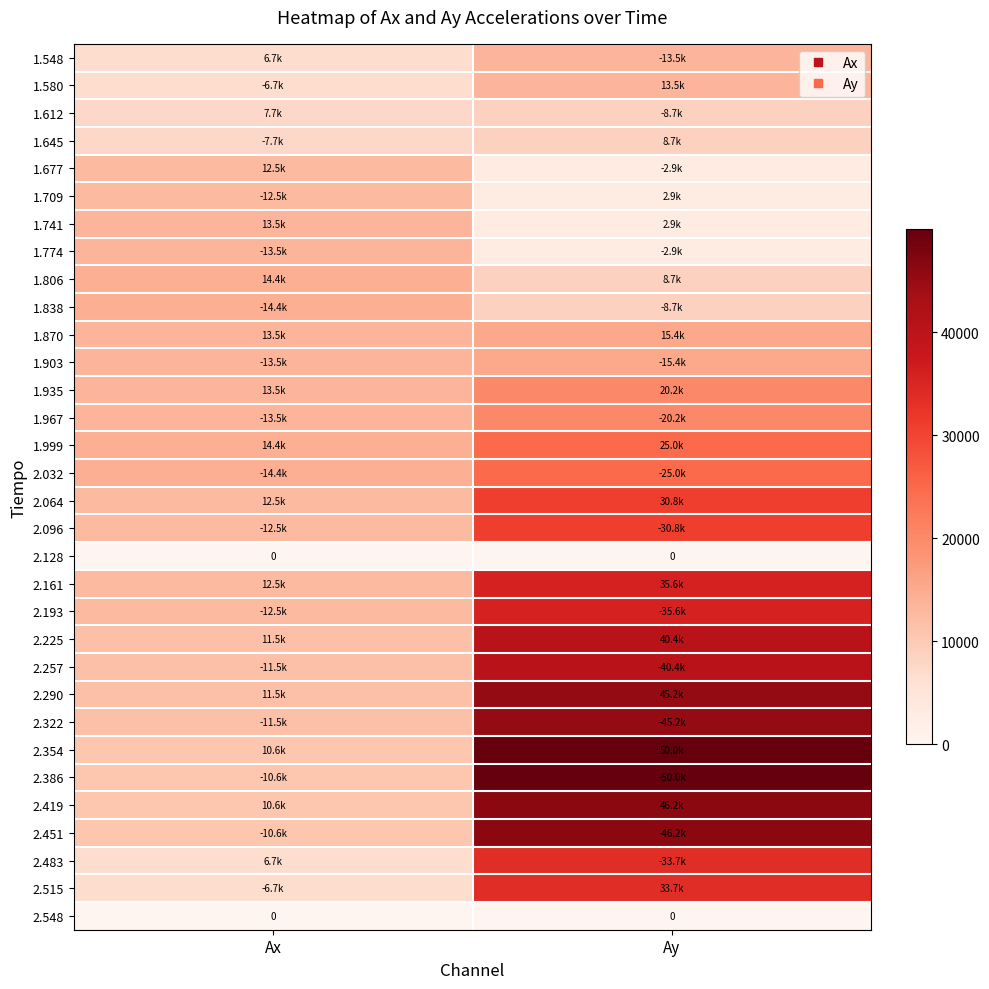

Is it true that 2.322 equals 45189.6 at Ay?

True